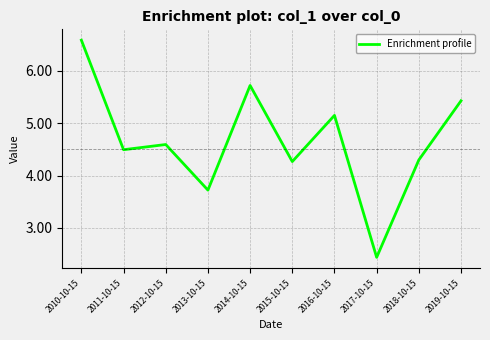

The value at 2018-10-15 is 2.4. True or false?

False